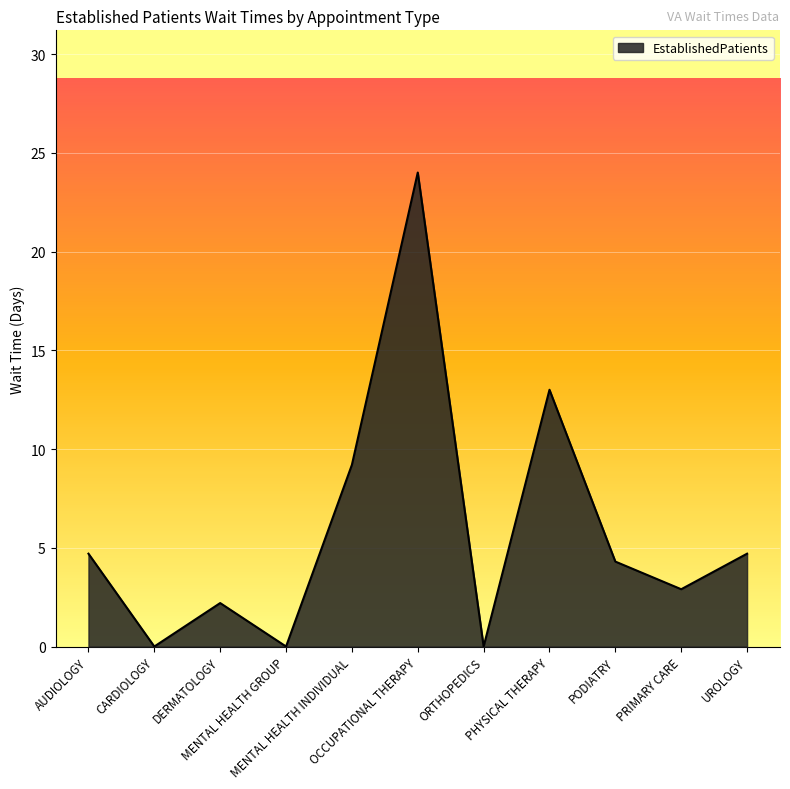

Where does the data first go above 4?

AUDIOLOGY